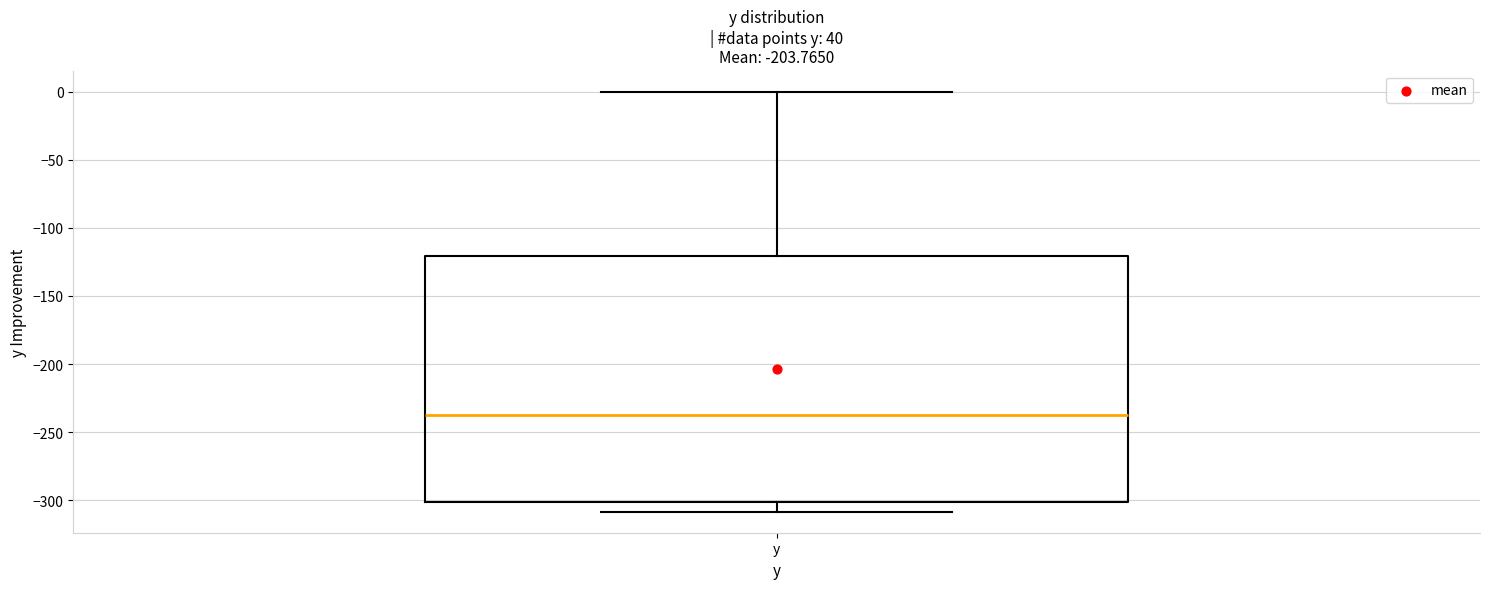

Read this box plot against the y-axis: the position of the median line, the range covered by the box, and the ends of both whiskers. The values are not printed on the chart, so give them approximately, as read against the axis.

median -240, box -300 to -120, whiskers -310 to 0